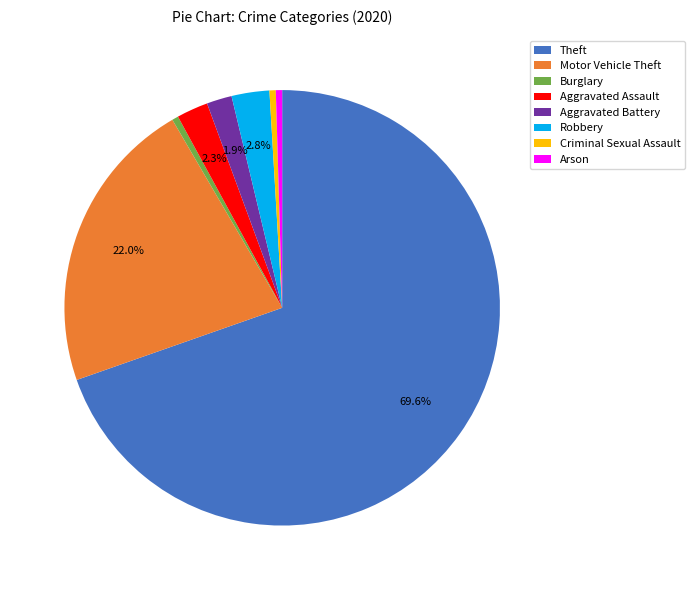

Do Robbery and Aggravated Battery together represent more than half of the pie?

No